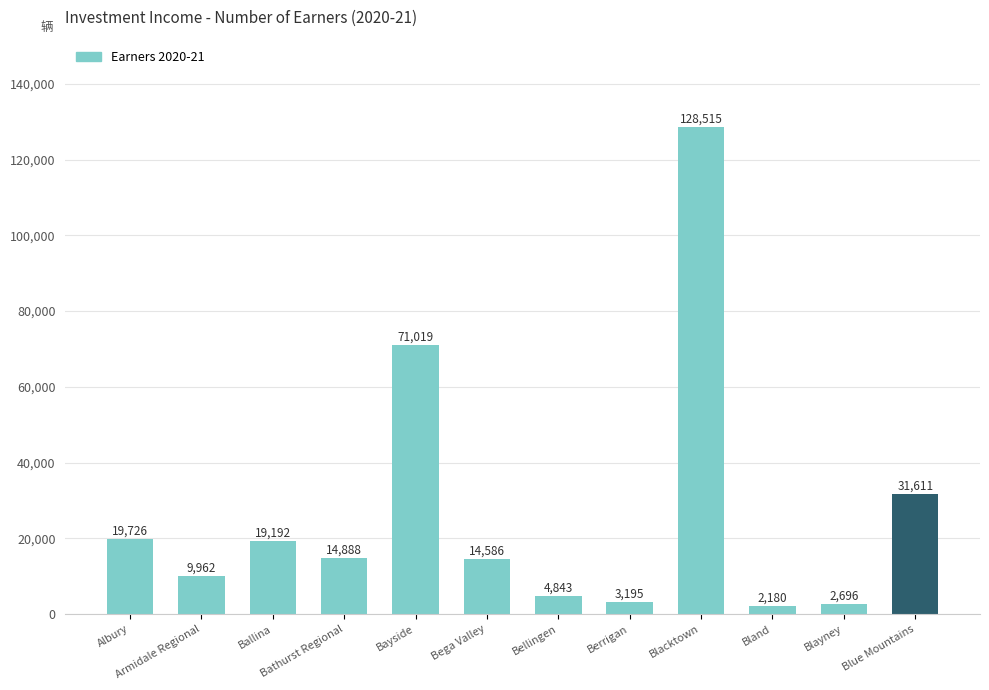

Which category has the lowest value across all series?

Bland